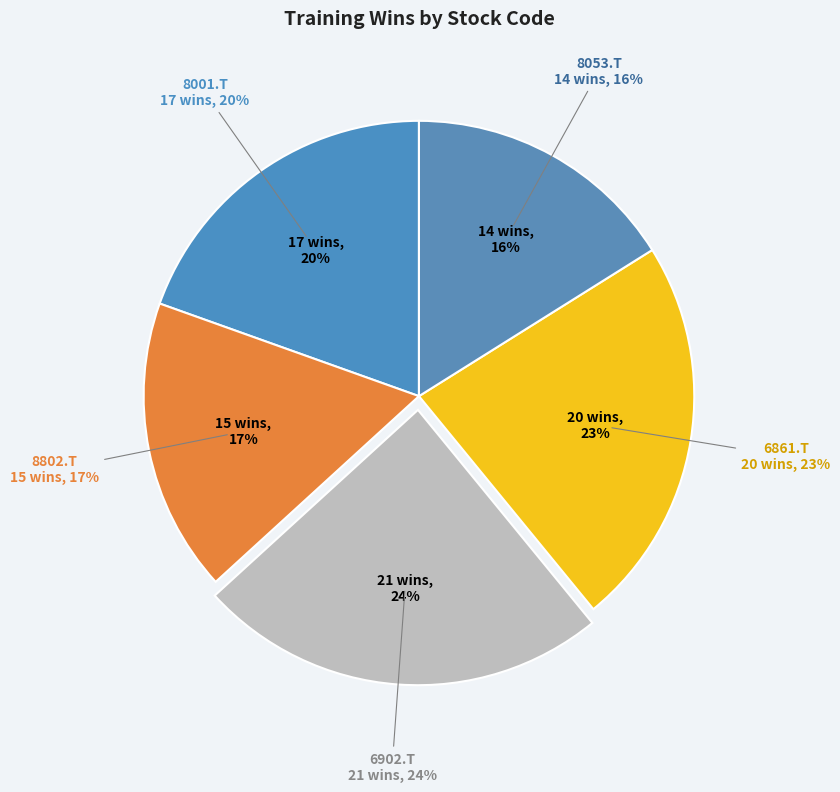

Does 8802.T account for over 50% of the chart?

No